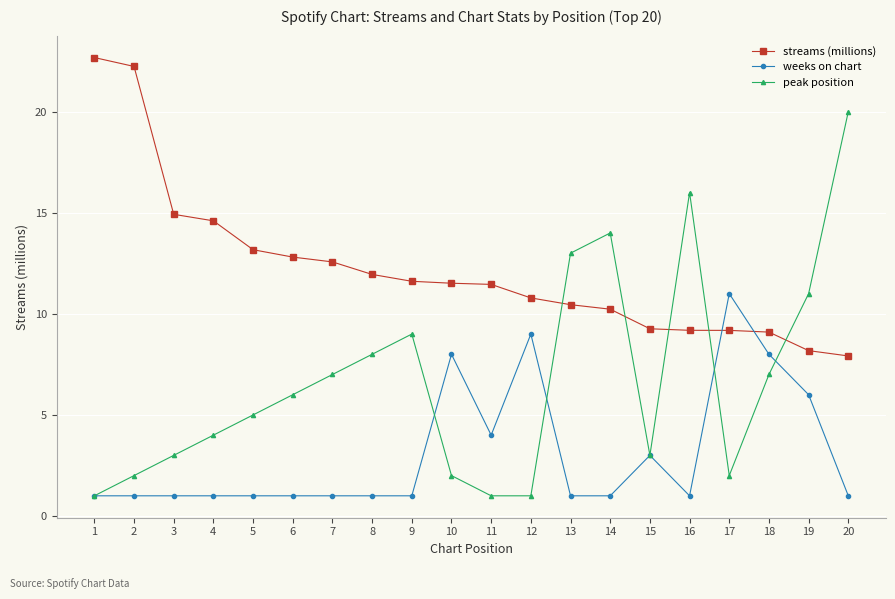

List the series in order of their overall mean, highest first.

streams (millions), peak position, weeks on chart